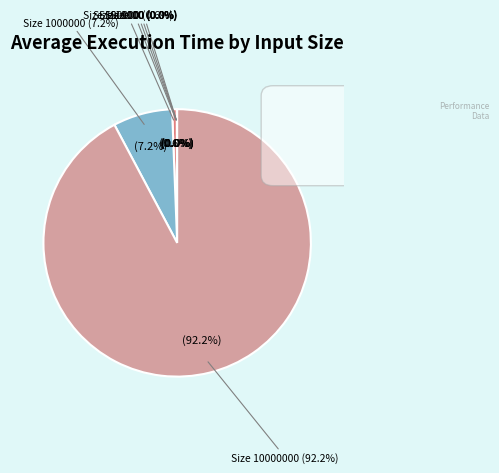

Combined, what portion of the pie is Size 1000000 and Size 100?

7.2%